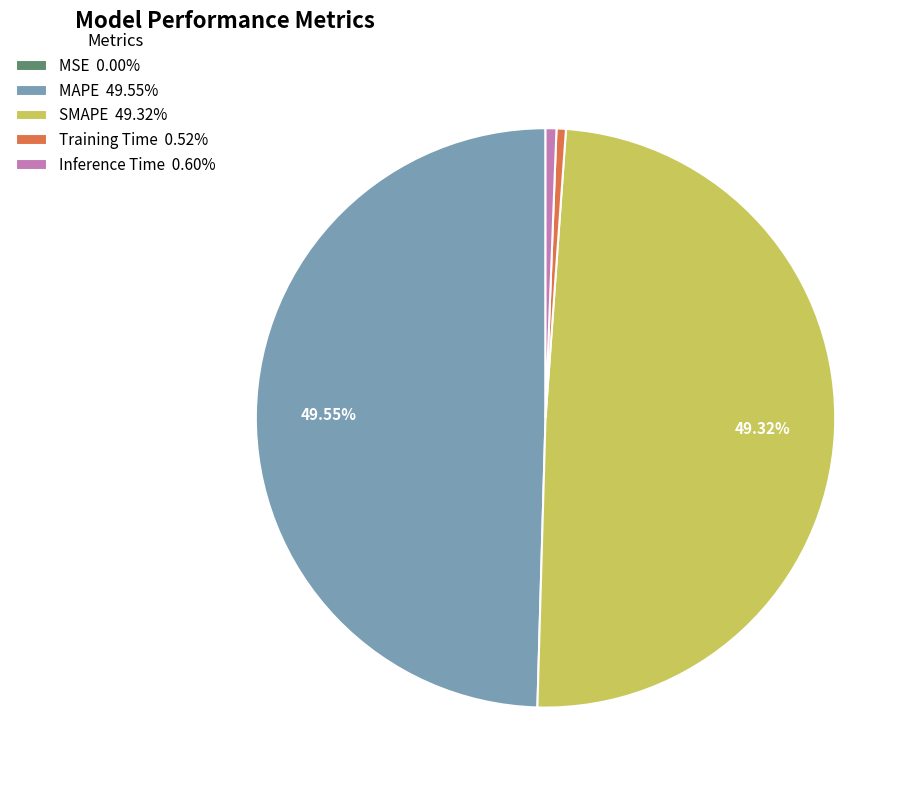

To the nearest percent, what is the difference between the Training Time and MAPE slice percentages?

49%